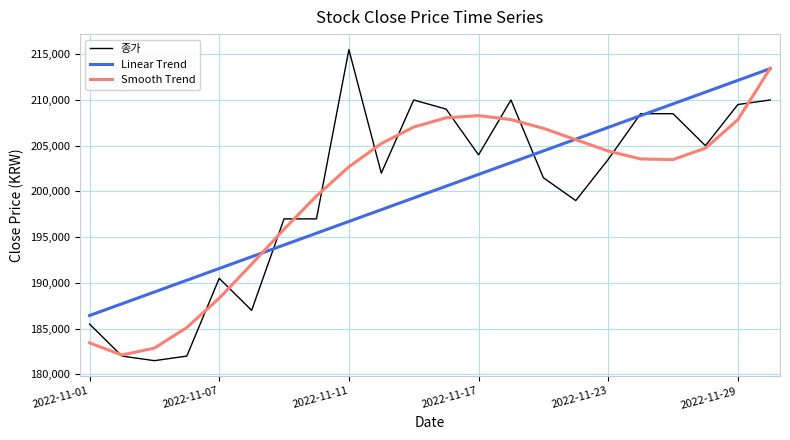

Which series has the widest spread of values?

종가